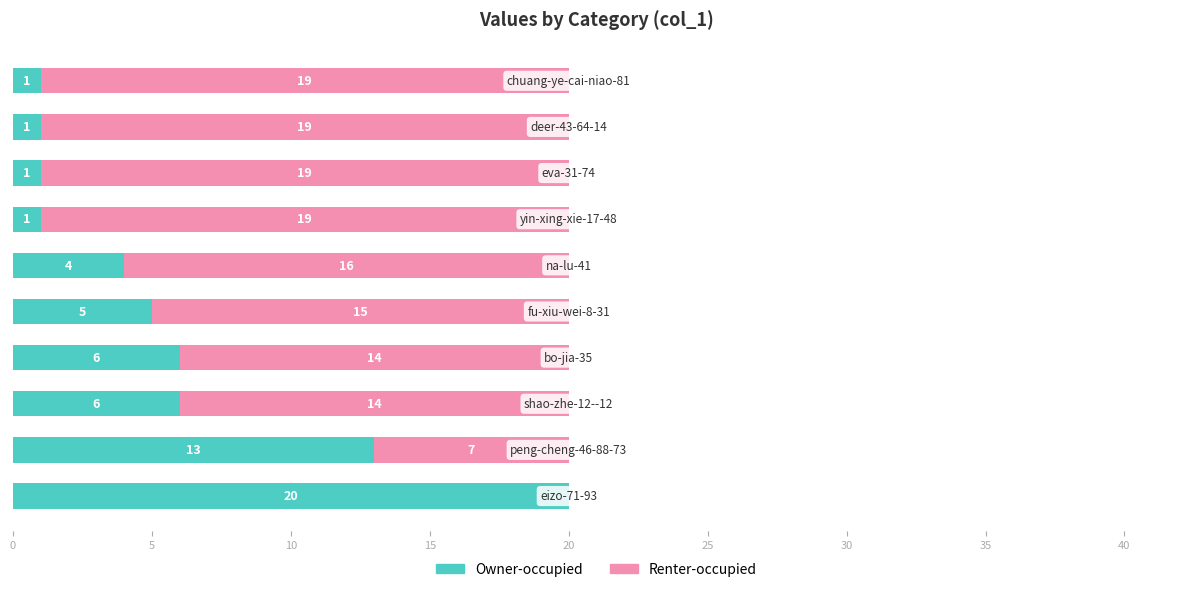

What is the maximum value for Owner-occupied?

20